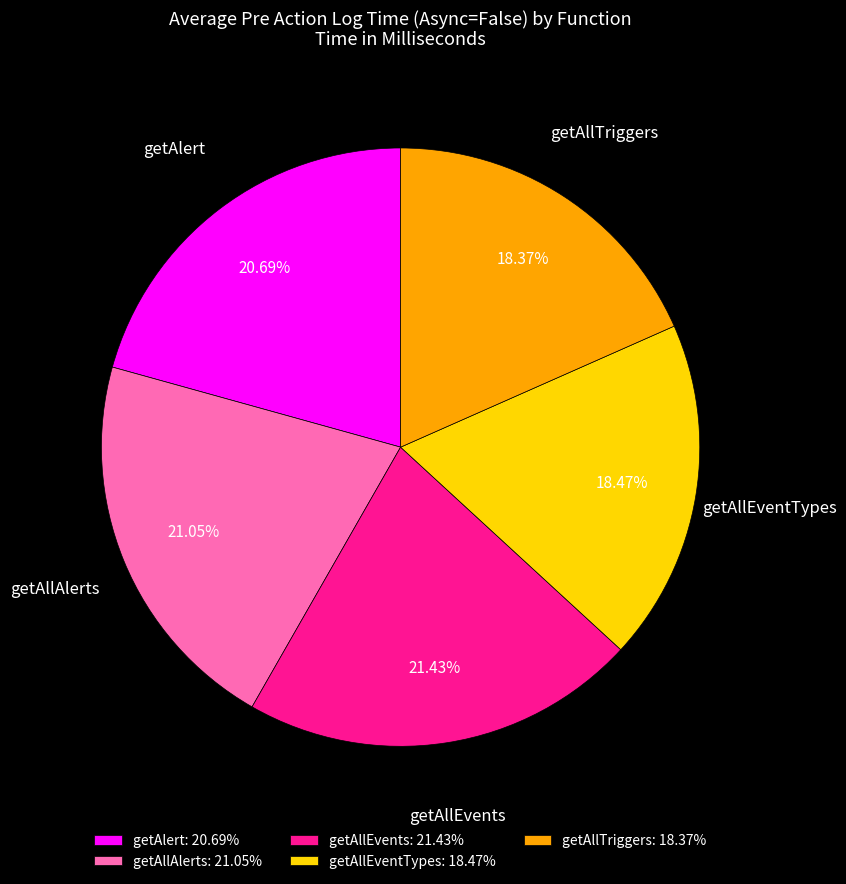

Is the sum of getAlert and getAllEvents greater than half?

No